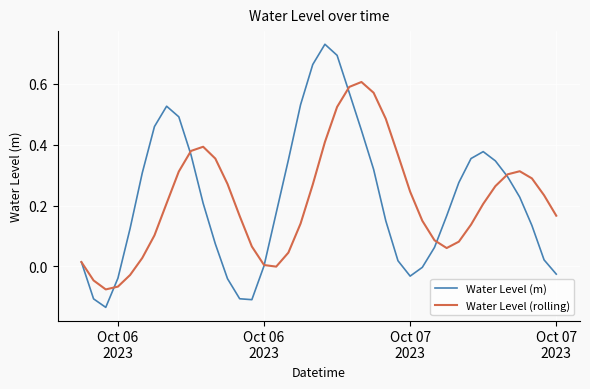

List the series in order of their peak value, lowest first.

Water Level (rolling), Water Level (m)